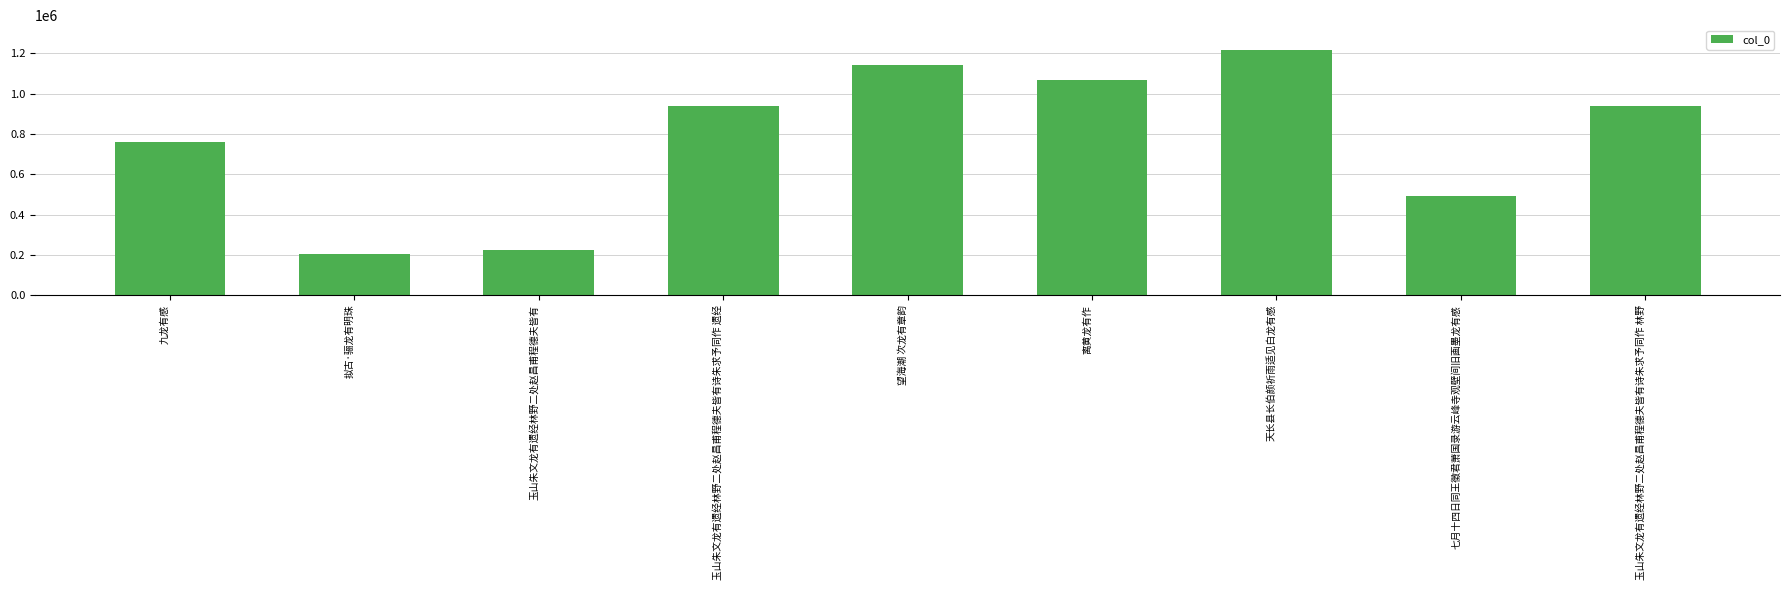

The chart shows a value of 190326 at 七月十四日同王徵君萧国录游云峰寺观壁间旧画墨龙有感. True or false?

False